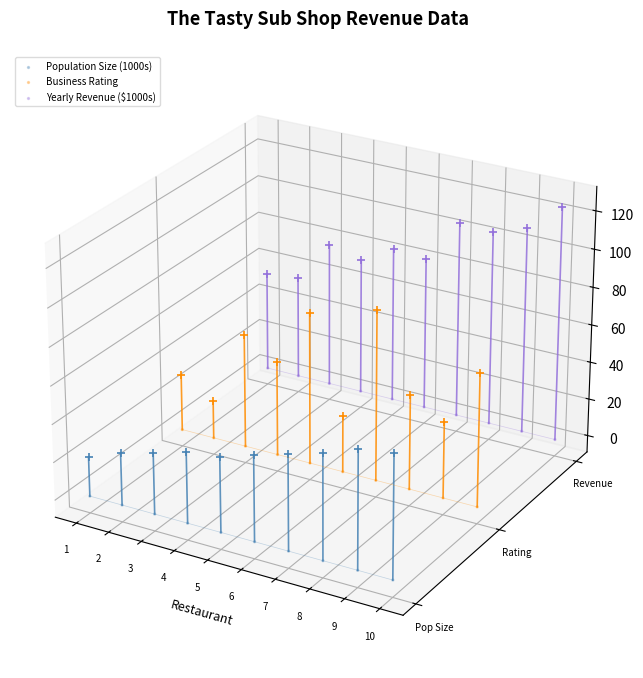

Which series contains the highest Y value?

Yearly Revenue ($1000s)